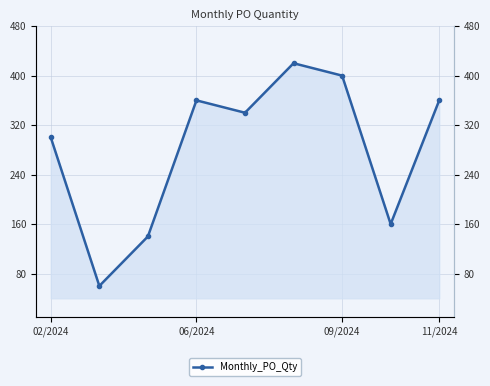

At which label is the value closest to 240?

02/2024